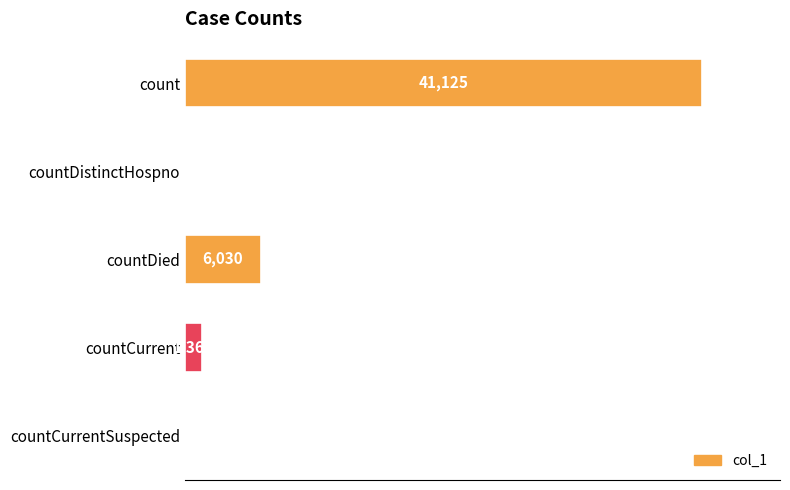

Which has a higher value, count or countCurrent?

count